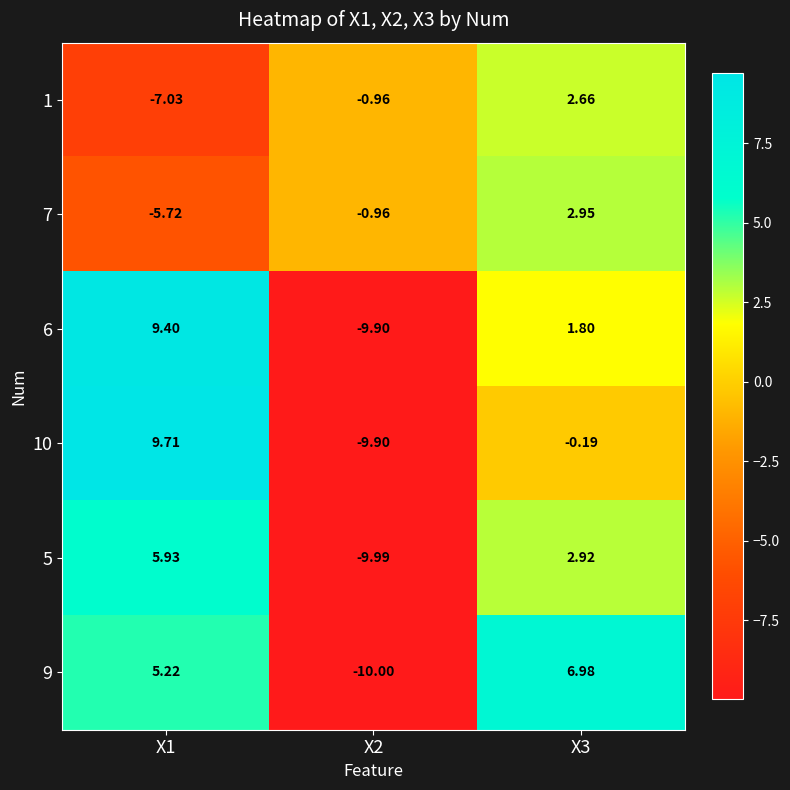

Is the value of 6 at X1 greater than the value of 5 at X3?

Yes